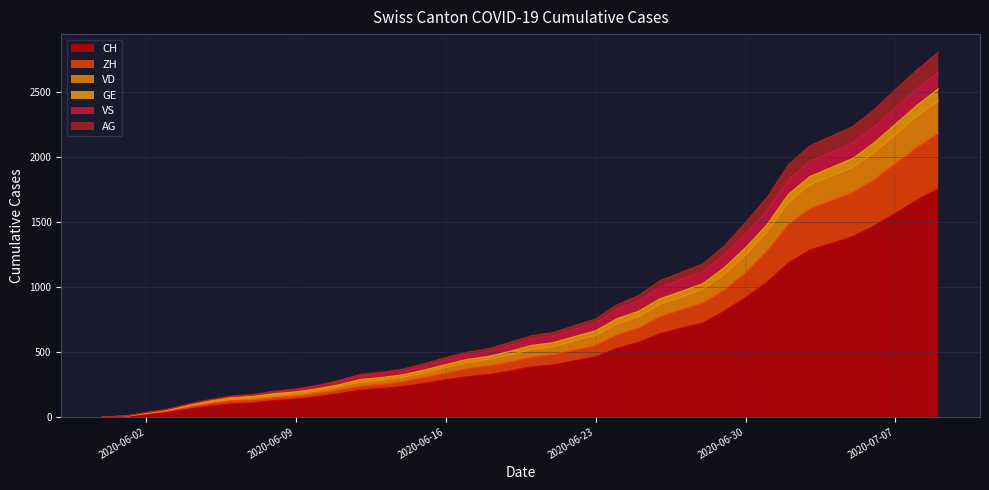

True or false: GE and CH intersect in this chart.

False